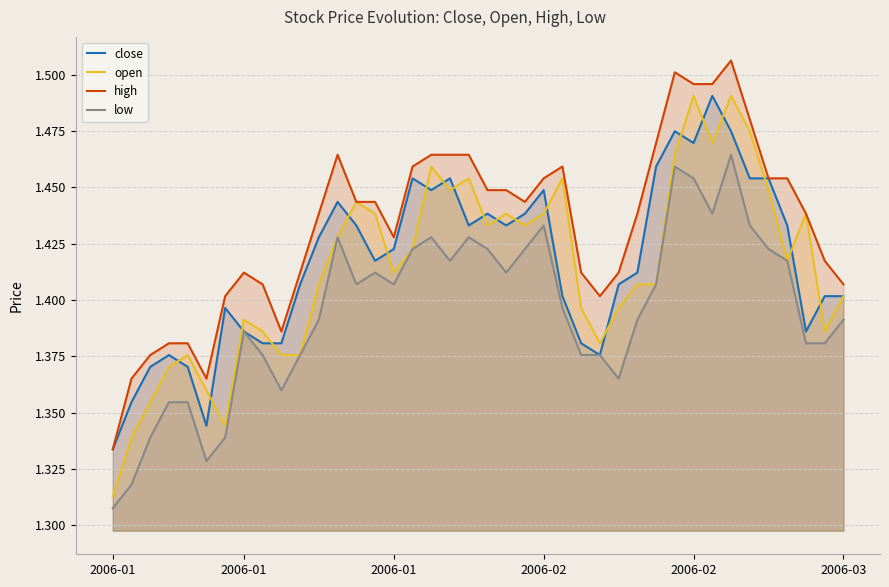

What is the approximate value of open at 6?

1.3